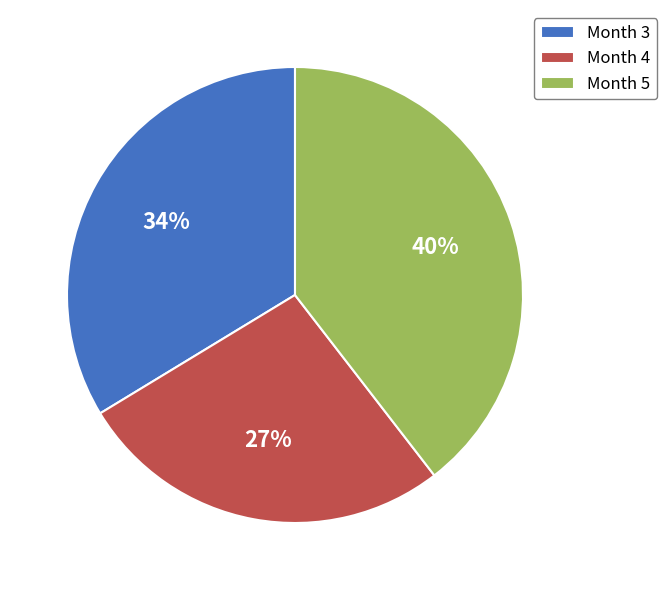

Count the number of slices in the pie.

3